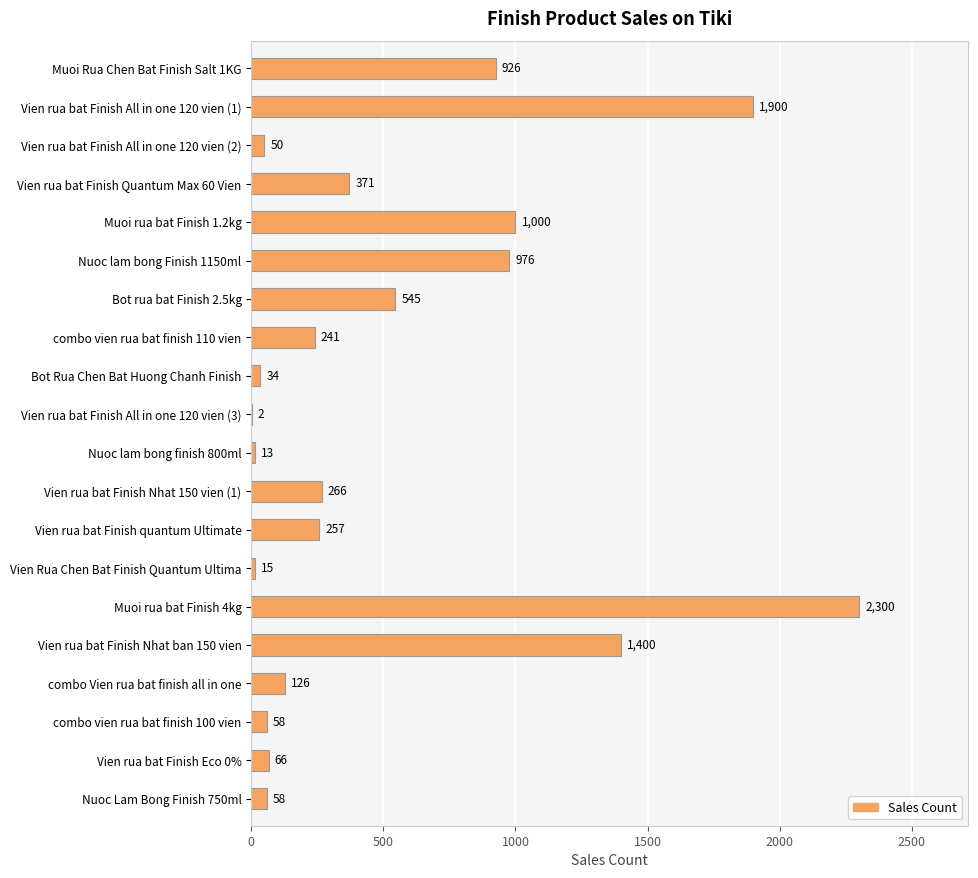

The chart shows a value of 2300 at Muoi rua bat Finish 4kg. True or false?

True